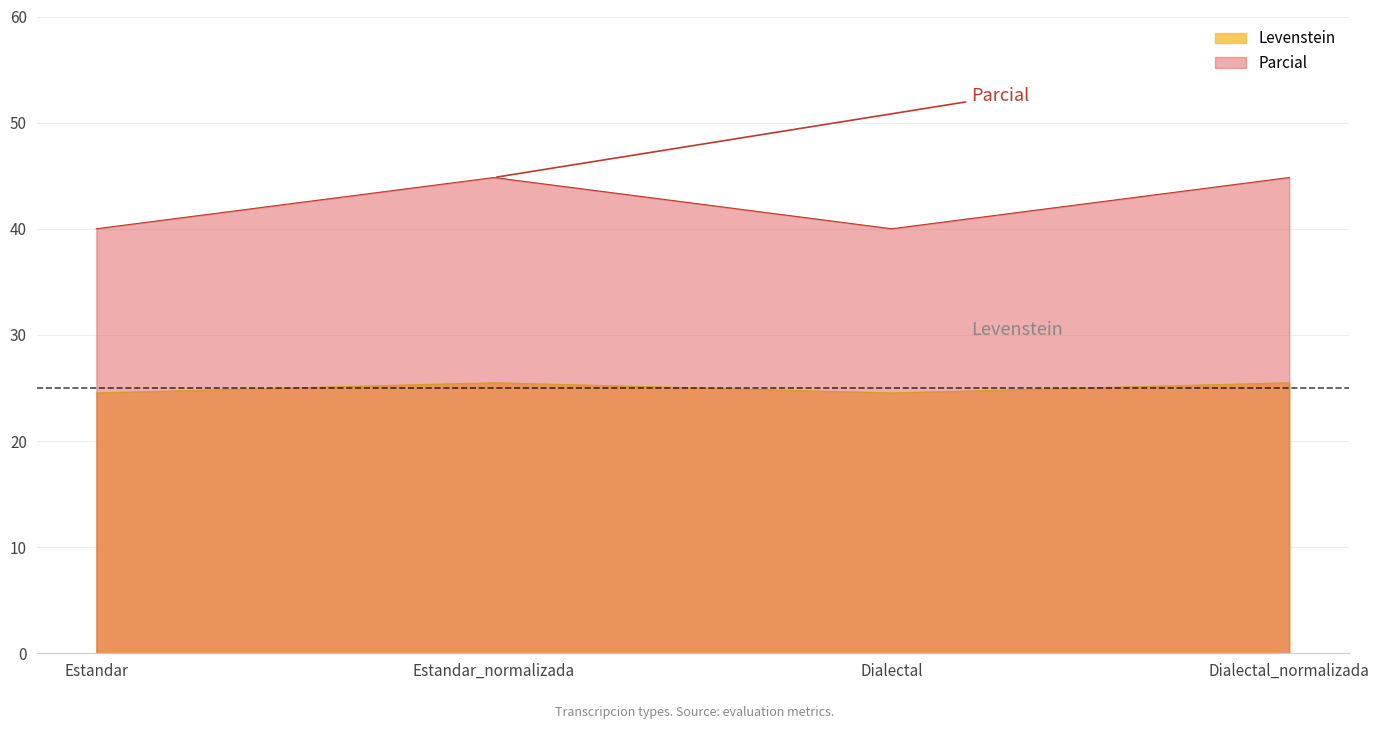

Where is the first local minimum for Parcial?

Dialectal